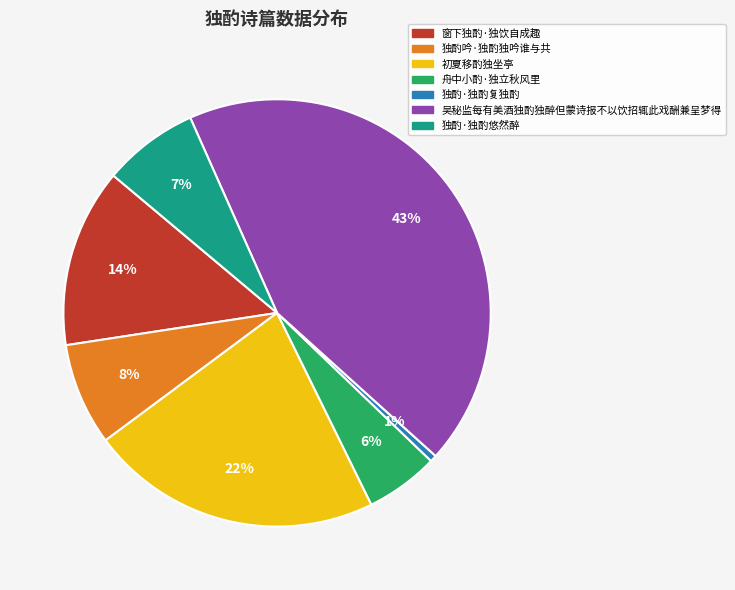

Is it true that 窗下独酌·独饮自成趣 is 14% of the pie?

True